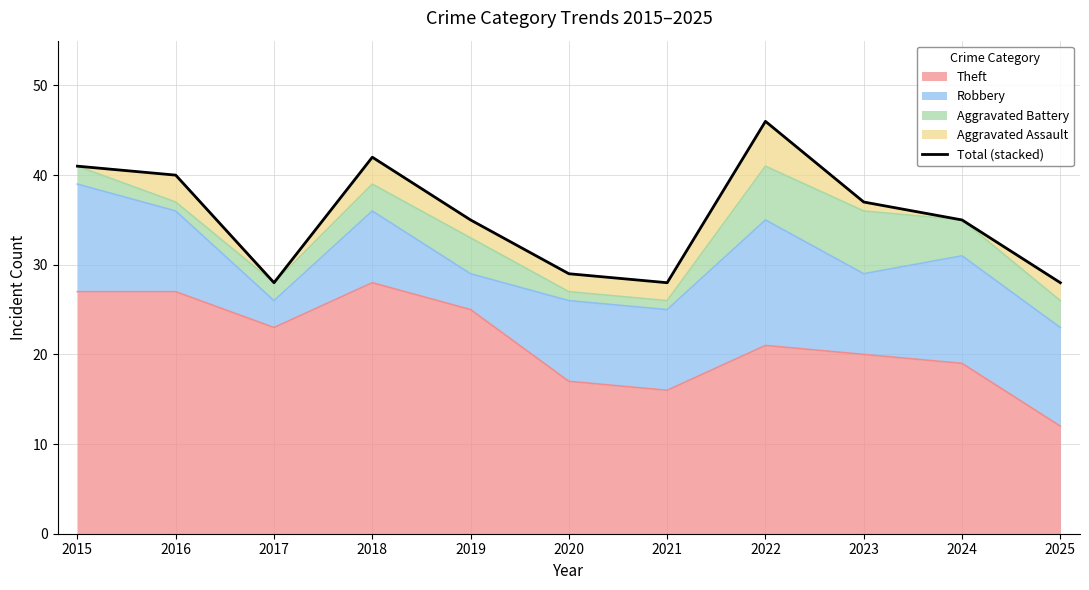

Between 2019 and 2021, which is larger?

2019